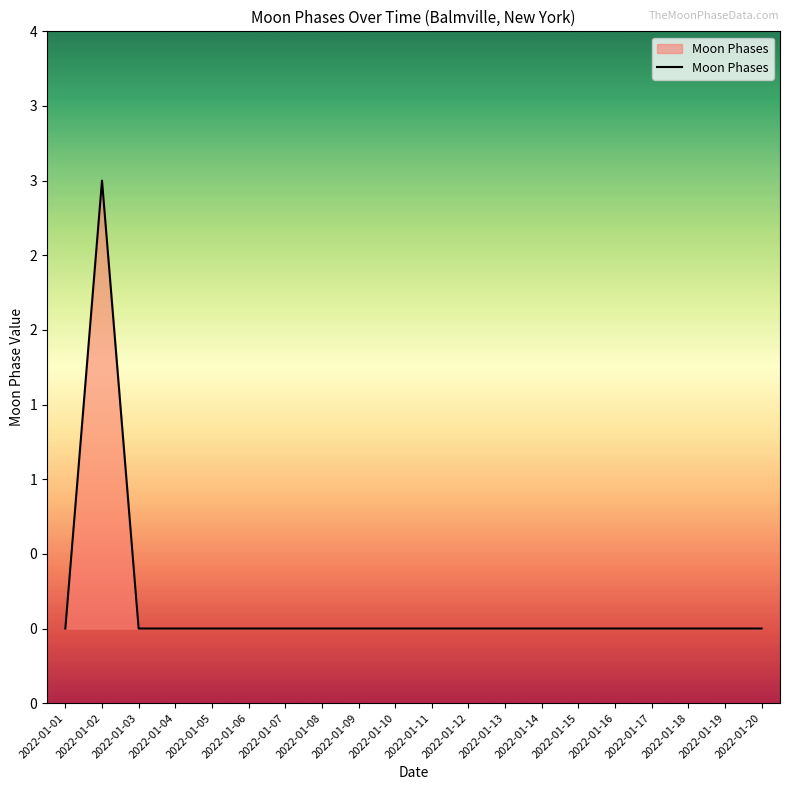

Does the chart have visible grid lines?

No